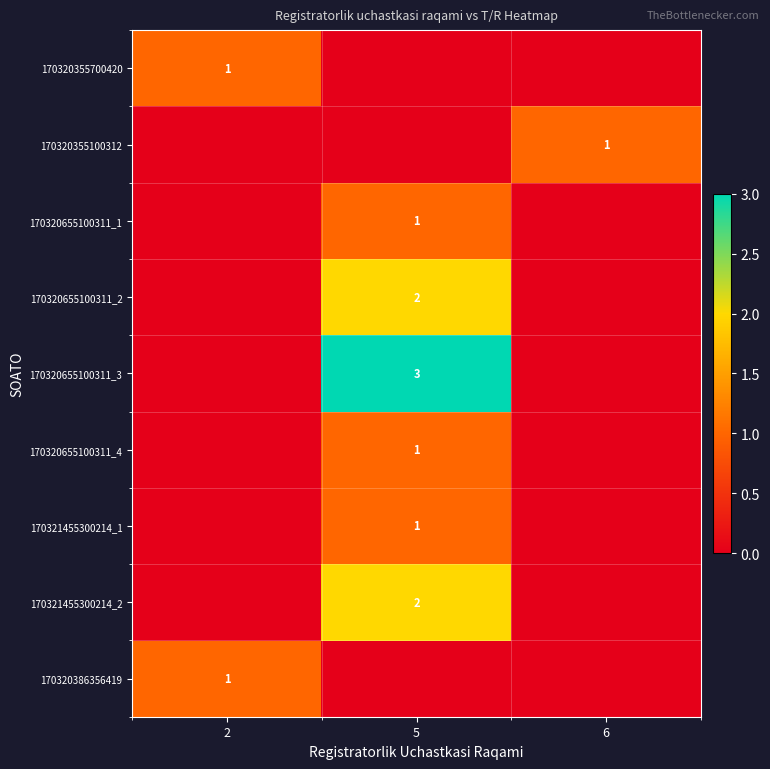

The 170320355100312 series shows 1 at 6. True or false?

True